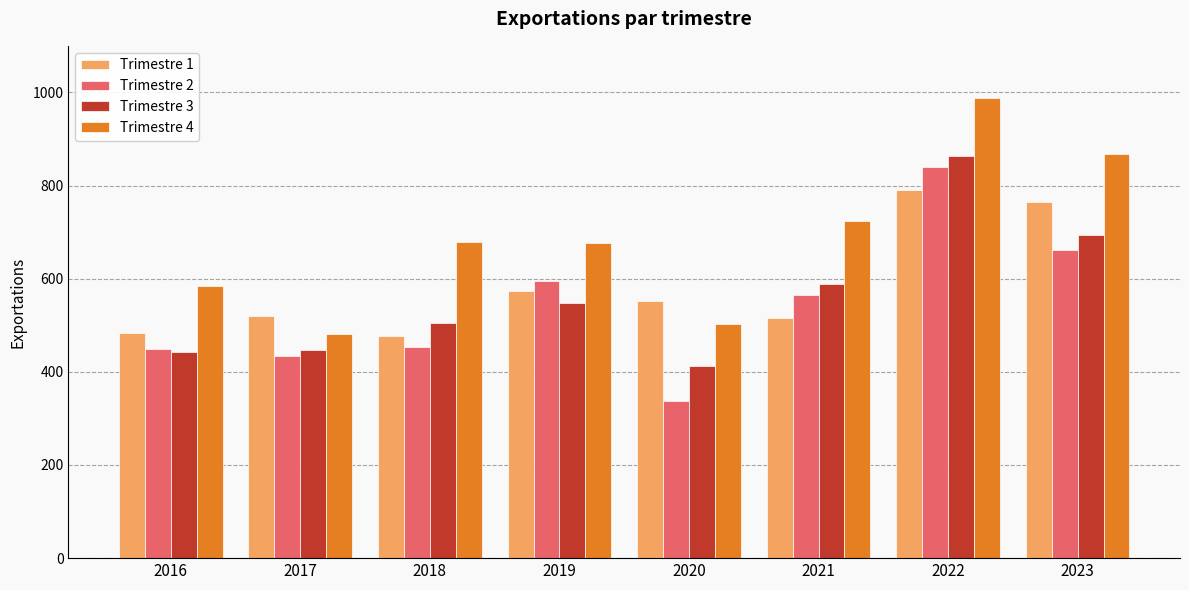

Which series changed the most between 2017 and 2022?

Trimestre 4